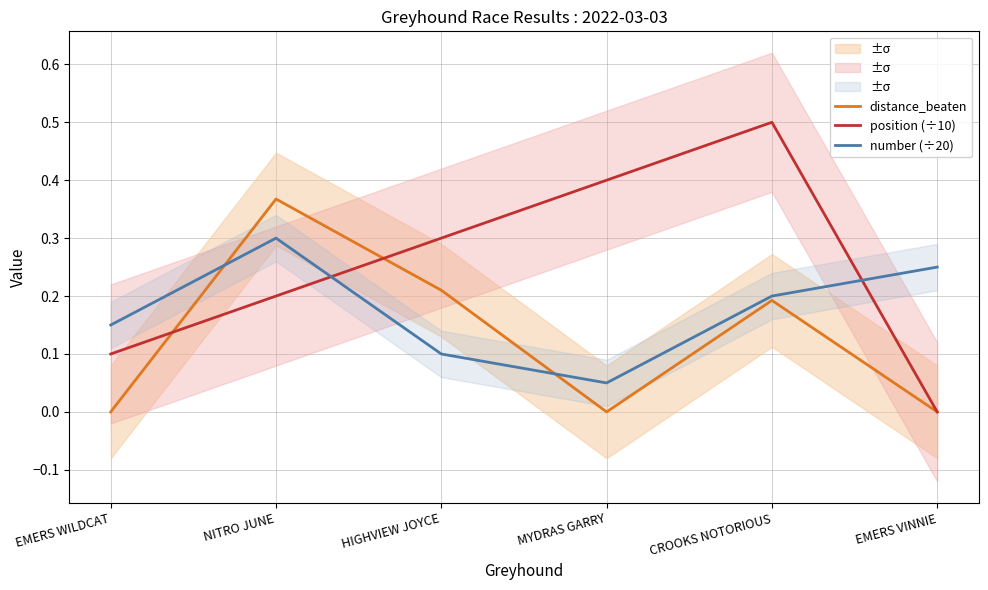

Where do distance_beaten and position (÷10) first cross each other?

EMERS WILDCAT and NITRO JUNE